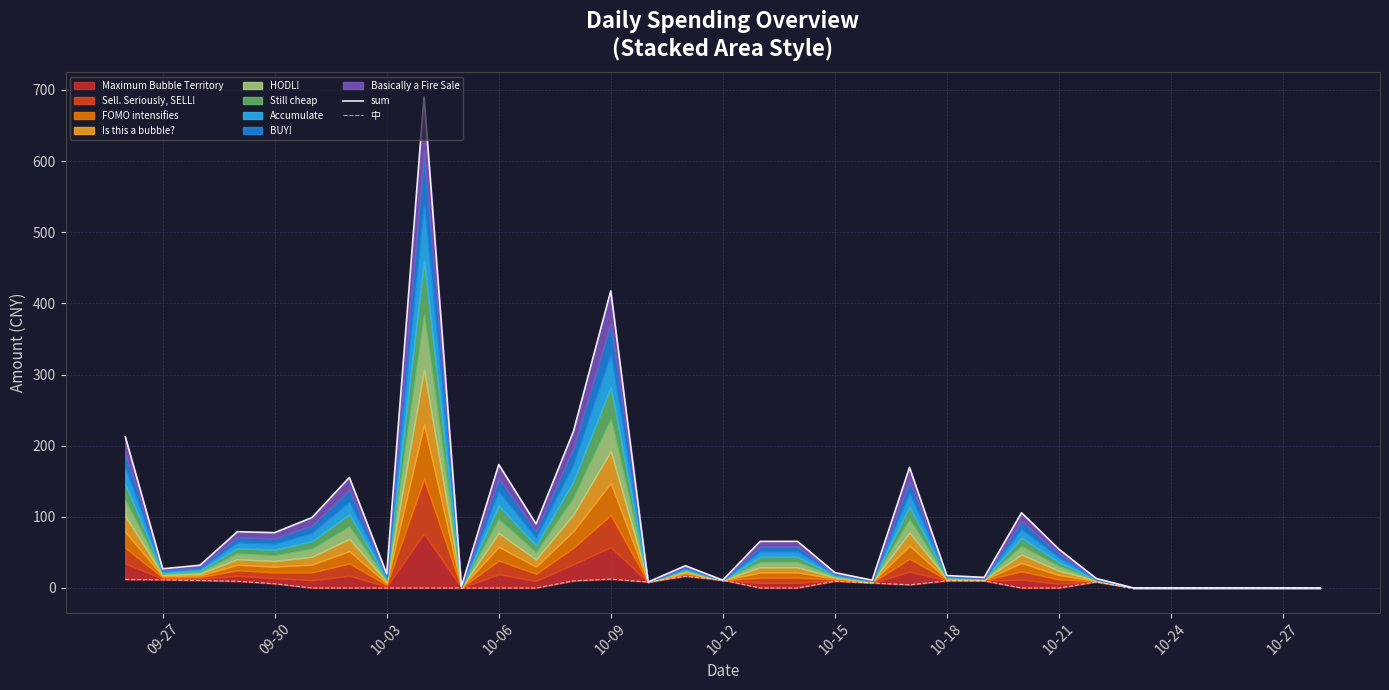

What is the approximate value of sum at 10-12?

11.0